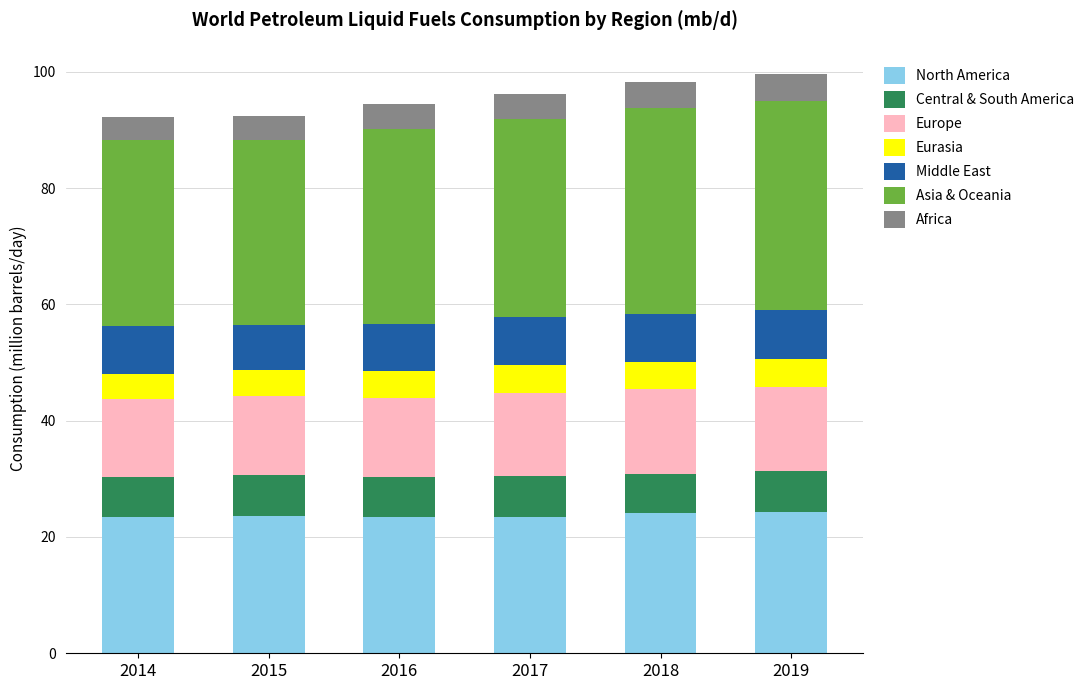

What is the minimum value for North America?

23.5